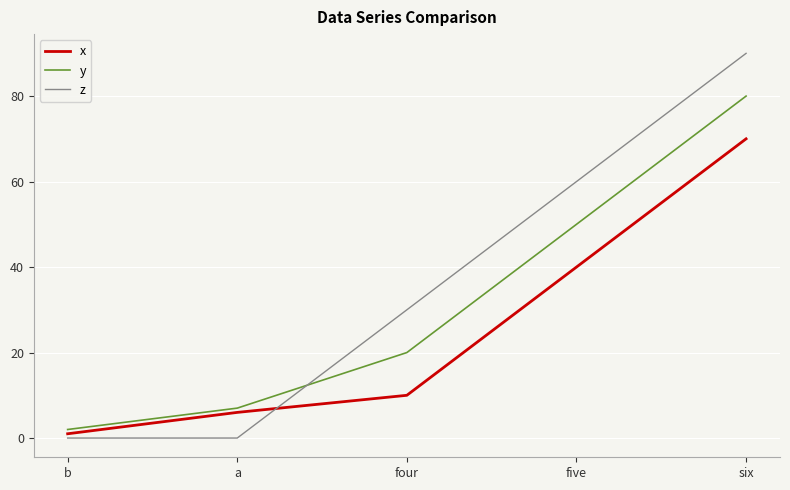

What are all the series names shown in the legend?

x, y, z